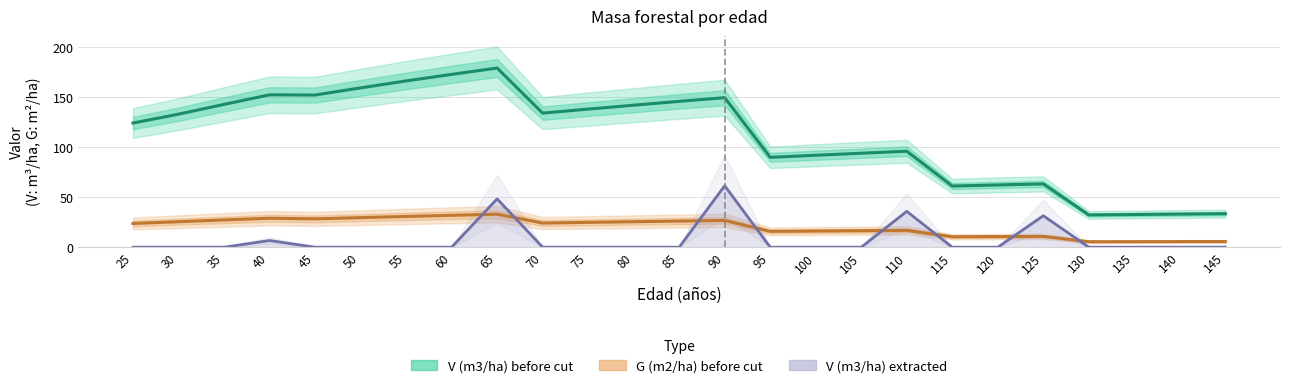

Reading right to left, transcribe all the data shown in this chart.

V (m3/ha) before cut: 145=33.5	140=33.1	135=32.7	130=32.2	125=63.3	120=62.2	115=61.1	110=96.0	105=94.0	100=91.9	95=89.8	90=149.5	85=145.8	80=142.0	75=138.1	70=134.1	65=179.2	60=172.8	55=166.3	50=159.3	45=152.2	40=152.4	35=142.8	30=133.0	25=124.2
G (m2/ha) before cut: 145=5.7	140=5.6	135=5.5	130=5.5	125=10.8	120=10.6	115=10.4	110=16.8	105=16.5	100=16.1	95=15.8	90=26.7	85=26.1	80=25.5	75=24.8	70=24.1	65=33.0	60=31.9	55=30.8	50=29.6	45=28.3	40=28.9	35=27.2	30=25.5	25=23.7
V (m3/ha) extracted: 145=0.0	140=0.0	135=0.0	130=0.0	125=31.4	120=0.0	115=0.0	110=35.9	105=0.0	100=0.0	95=0.0	90=61.4	85=0.0	80=0.0	75=0.0	70=0.0	65=48.3	60=0.0	55=0.0	50=0.0	45=0.0	40=6.7	35=0.0	30=0.0	25=0.0